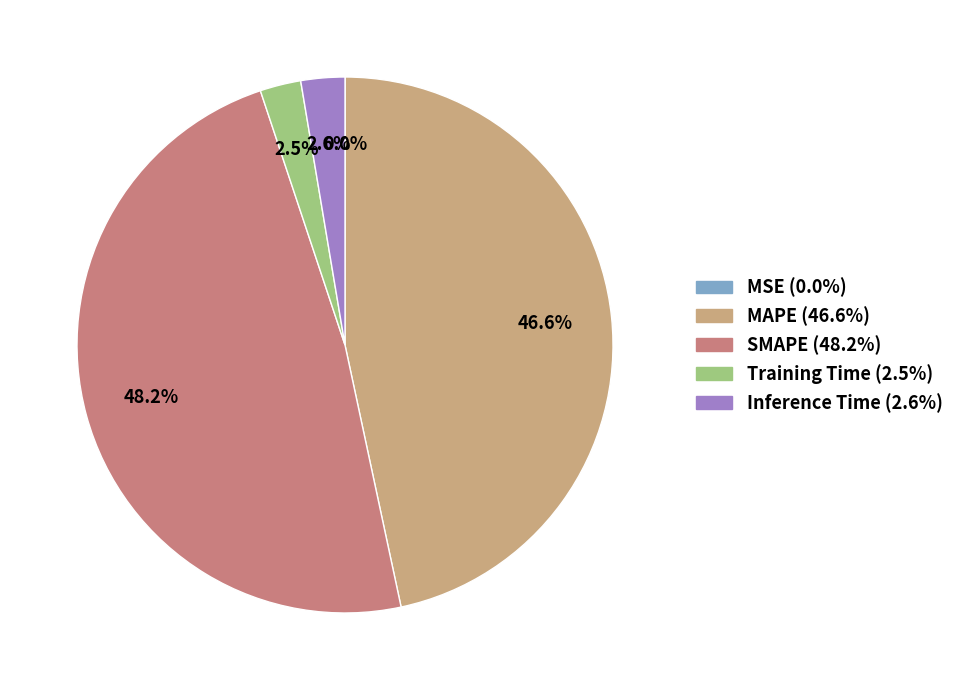

Does any single category account for the majority?

No